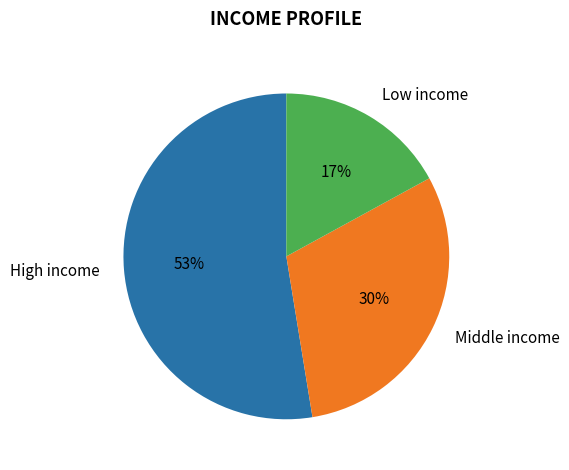

Is the sum of Middle income and Low income greater than half?

No